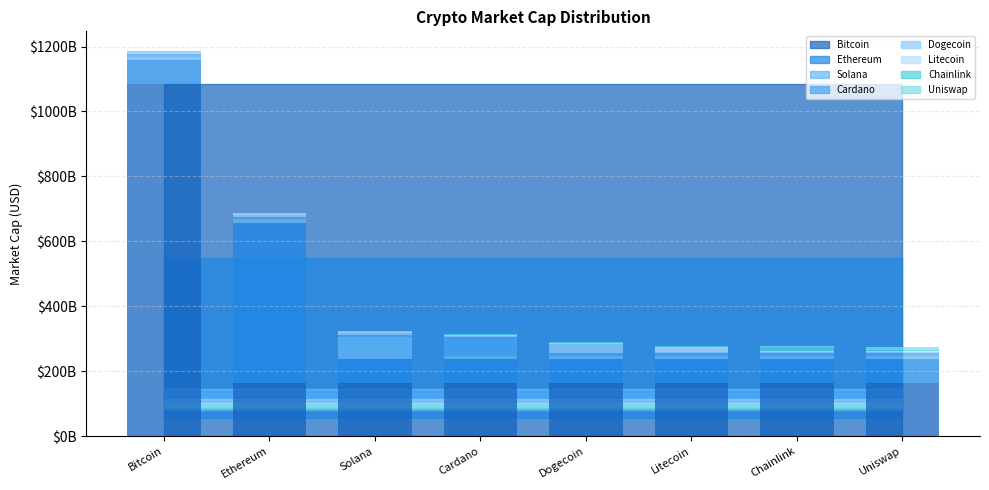

True or false: the data shows 3376921654 at Chainlink.

False